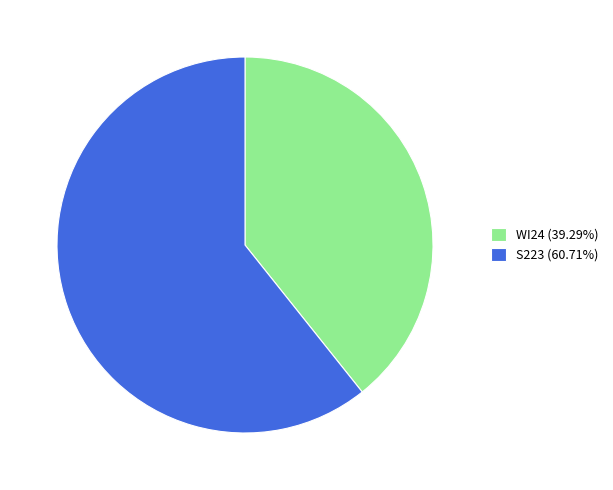

What is the ratio of the value at S223 (60.71%) to the value at WI24 (39.29%)?

1.5